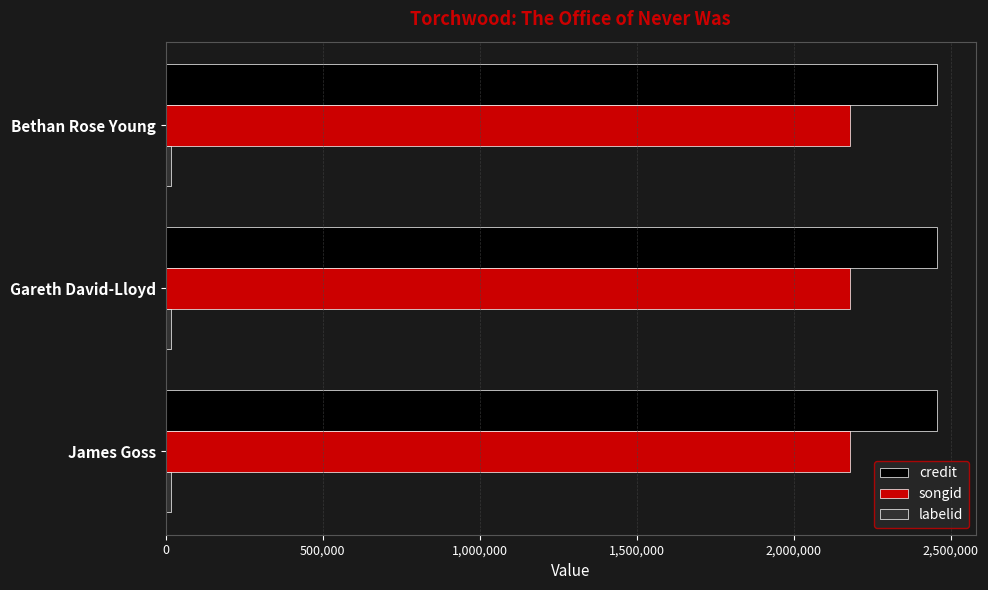

What is the total value across all series at James Goss?

4649998